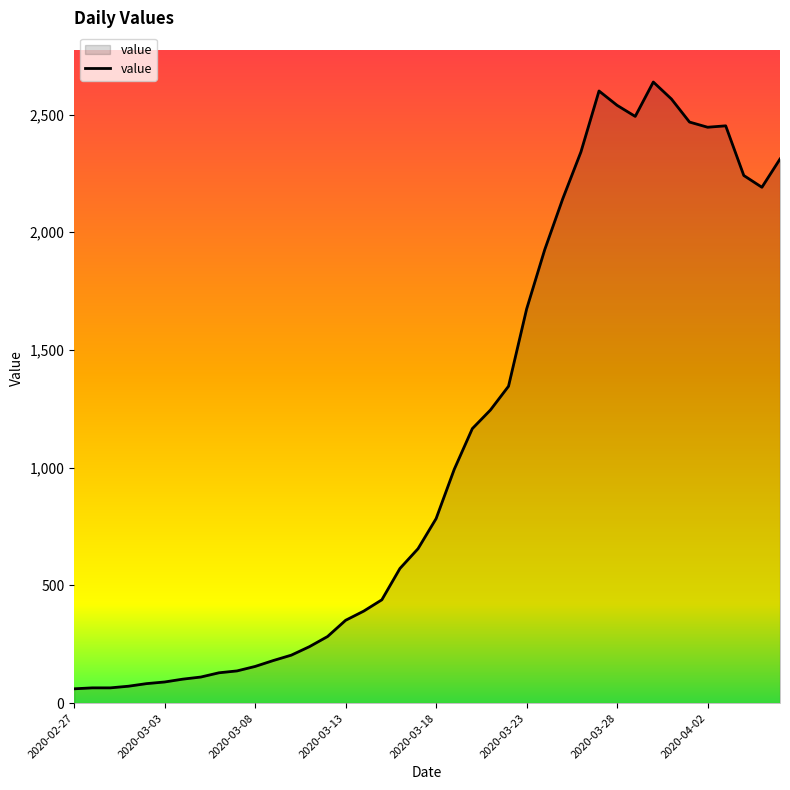

What is the difference between the maximum and minimum values?

2577